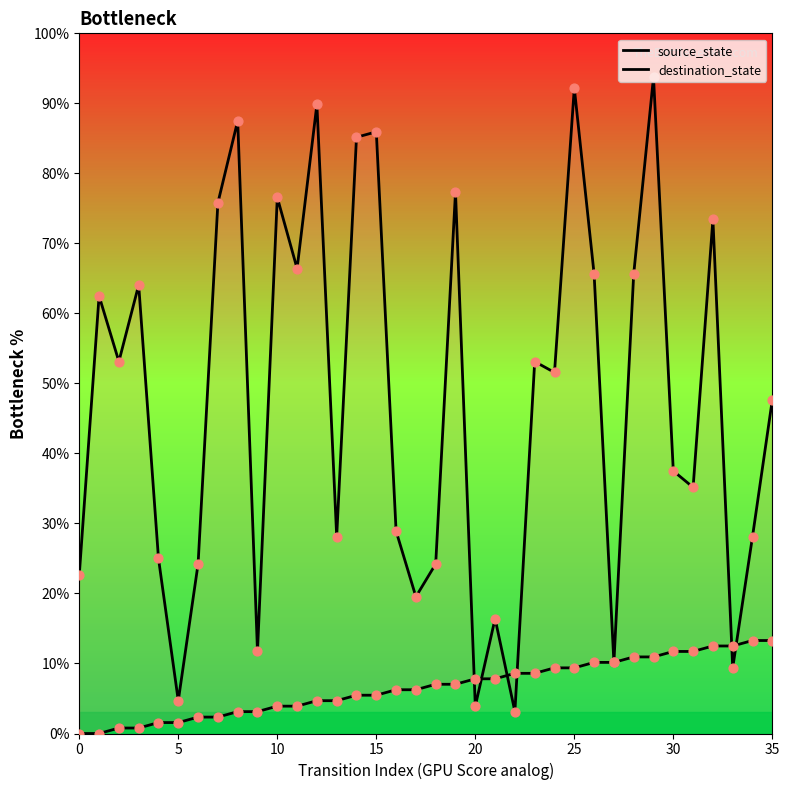

Which series has the largest total across all categories?

destination_state